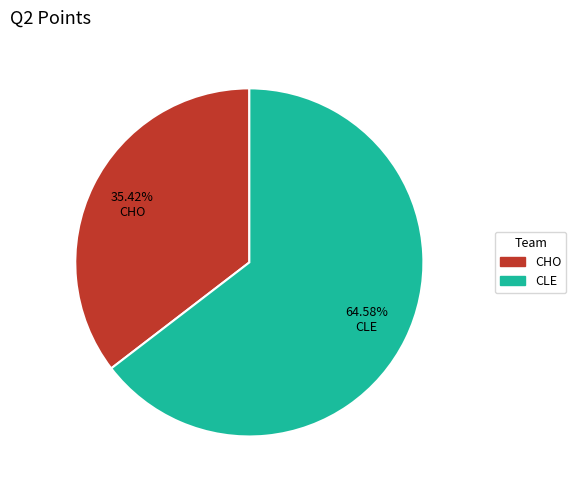

Which category has the biggest portion of the pie?

CLE